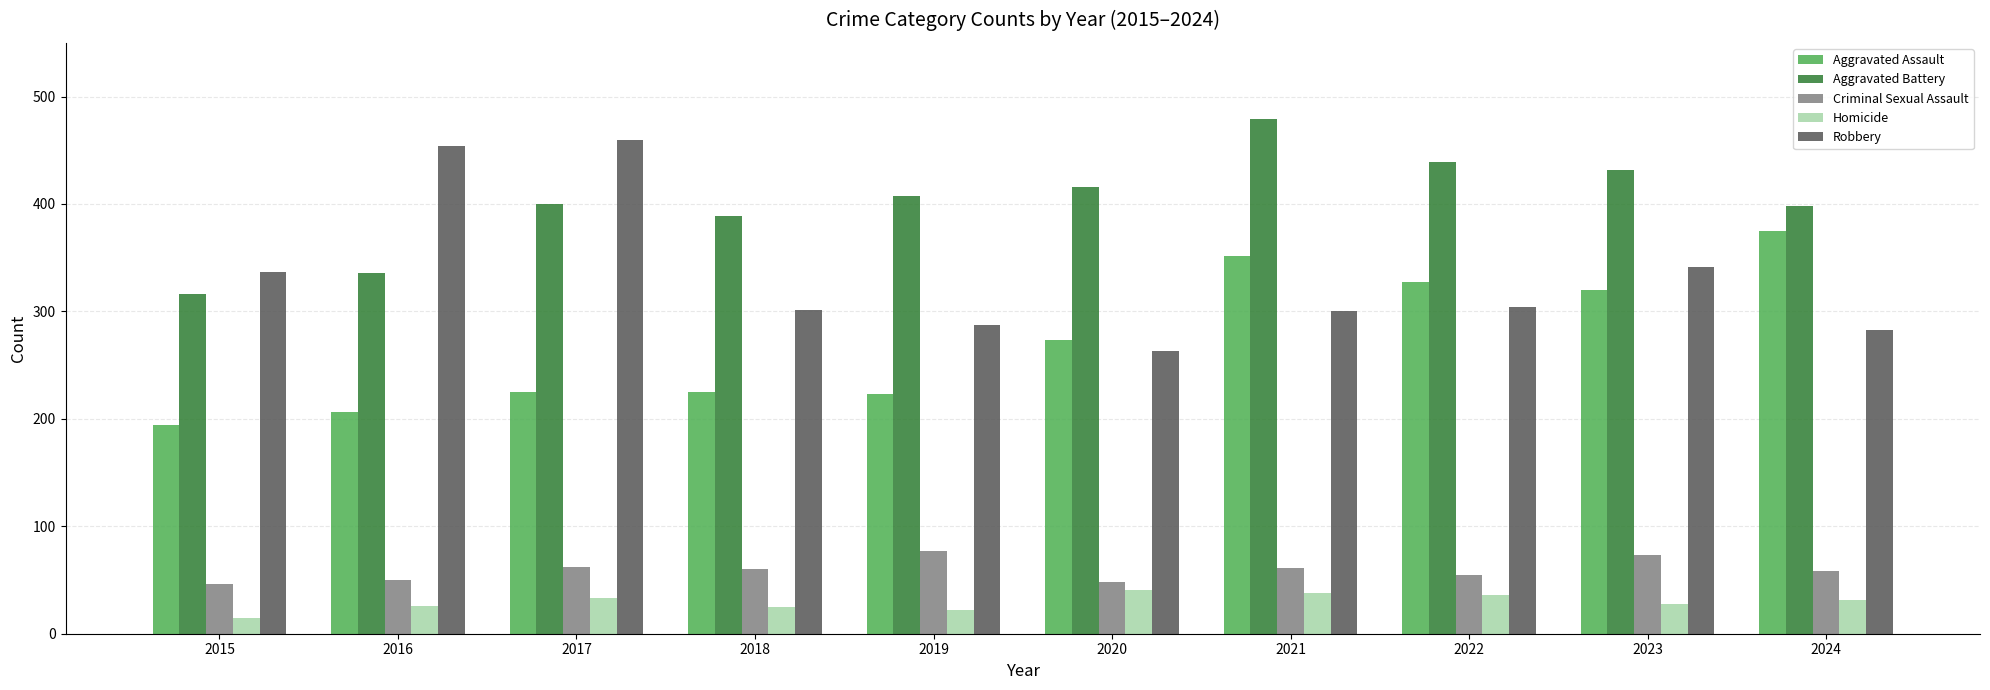

What is the sum of the Robbery values at 2023 and 2020?

604